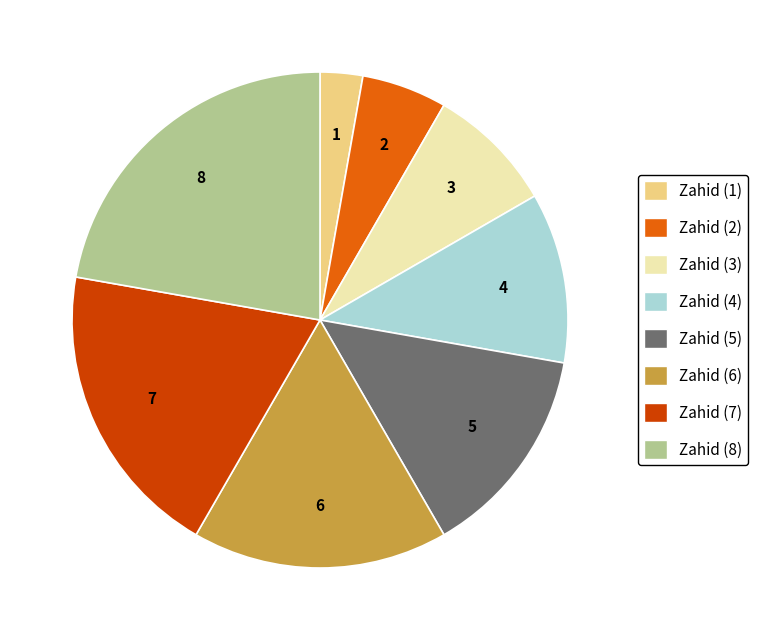

Rank the categories by value from lowest to highest.

Zahid (1), Zahid (2), Zahid (3), Zahid (4), Zahid (5), Zahid (6), Zahid (7), Zahid (8)